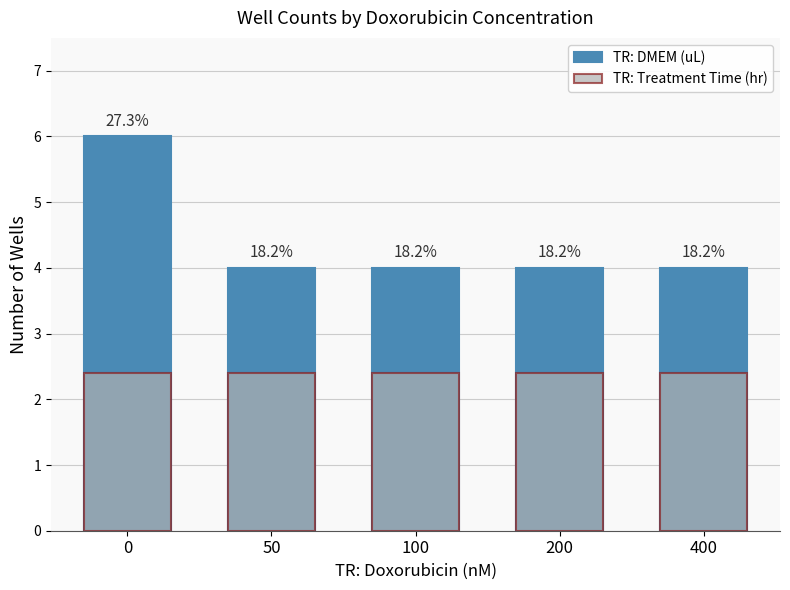

List the labels in order of TR: Treatment Time (hr) value, largest first.

0, 50, 100, 200, 400